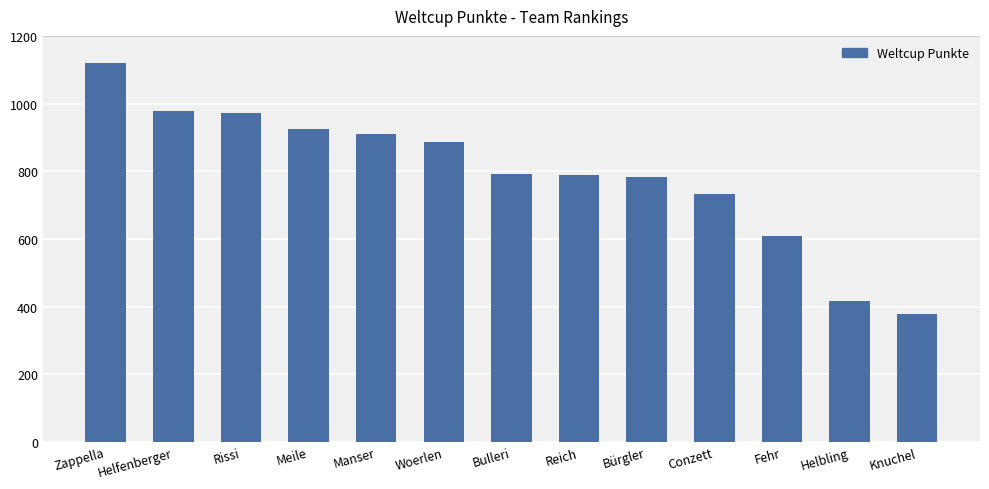

Count the number of data series in this chart.

1